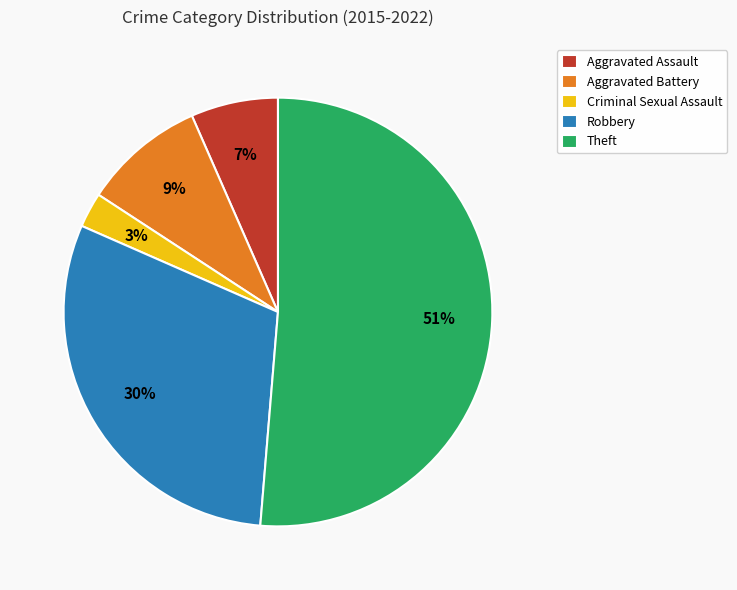

Does Theft account for over 50% of the chart?

Yes